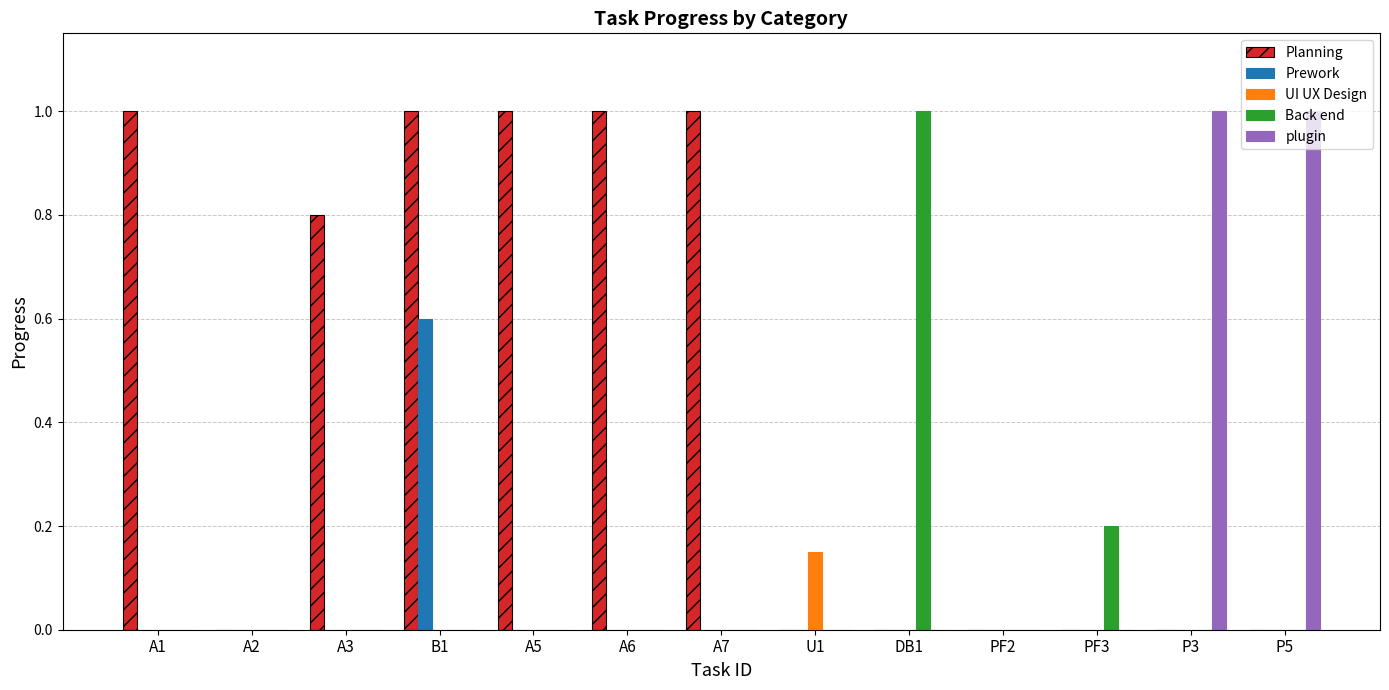

What is the sum of the Planning values at A3 and U1?

0.8